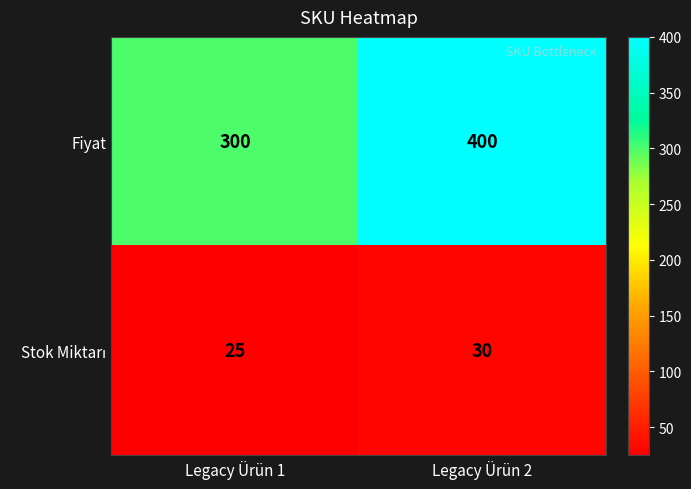

Which series has the largest range (max minus min)?

Fiyat